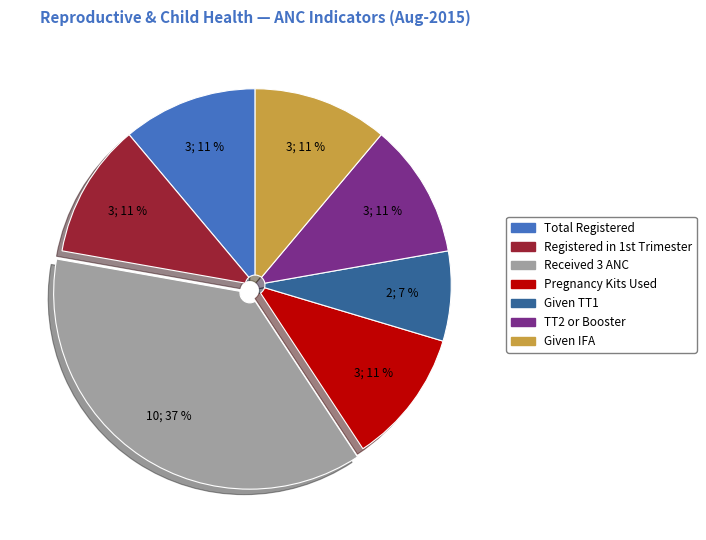

To the nearest percent, what is the difference between the largest and smallest slice percentages?

30%